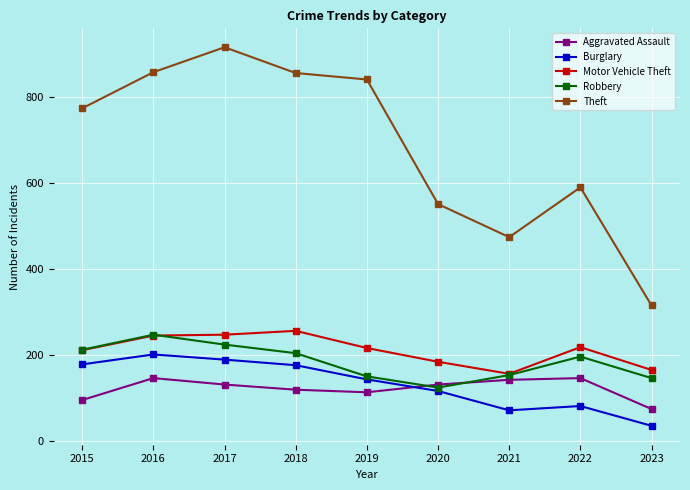

Read the Robbery value at 2022, to the nearest 10.

200